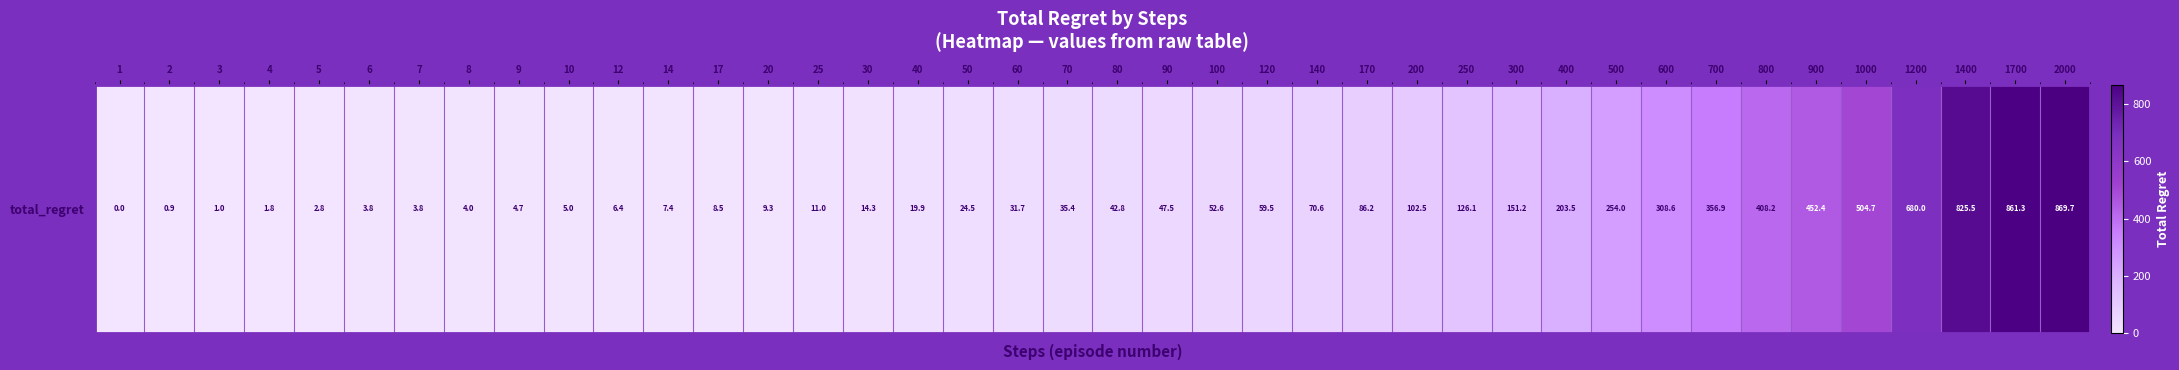

The chart shows a value of 855.9 at 1000. True or false?

False